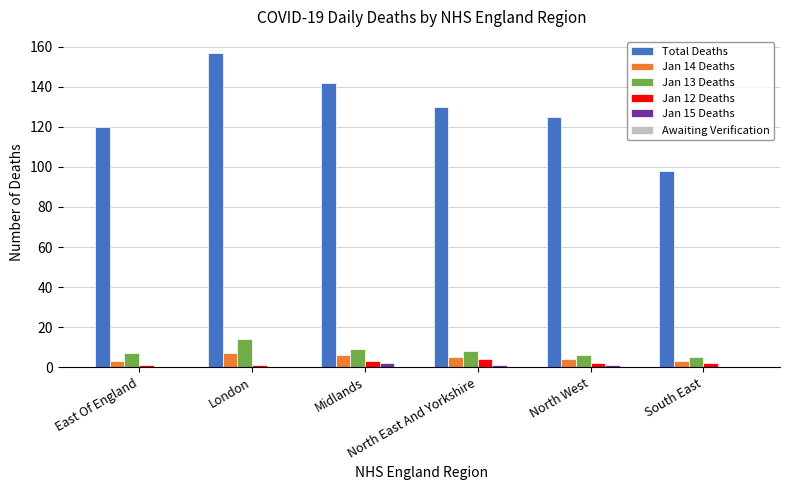

What is the sum of all Total Deaths values?

772